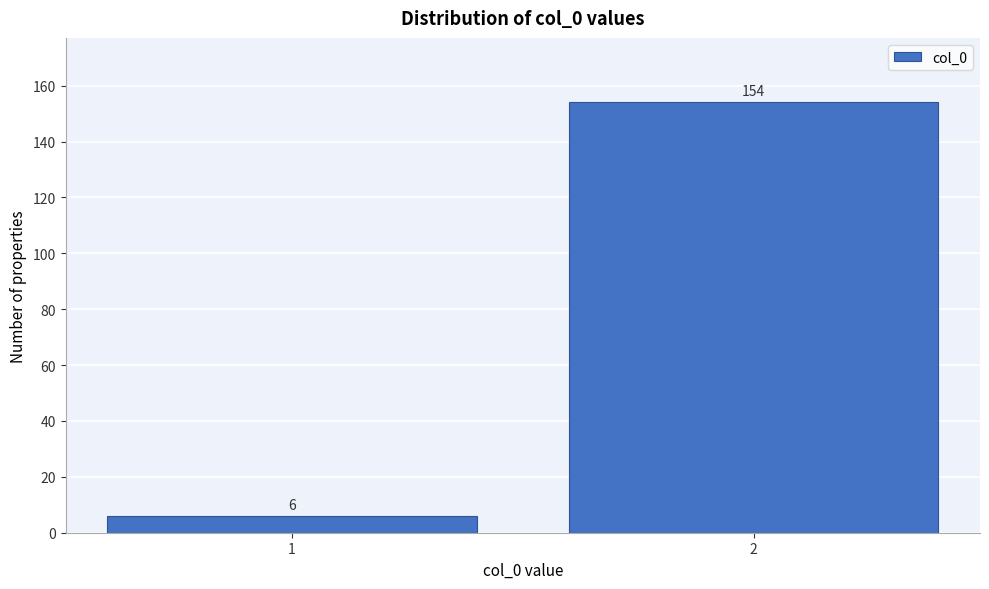

Reading right to left, what are all the values shown in this chart?

154	6